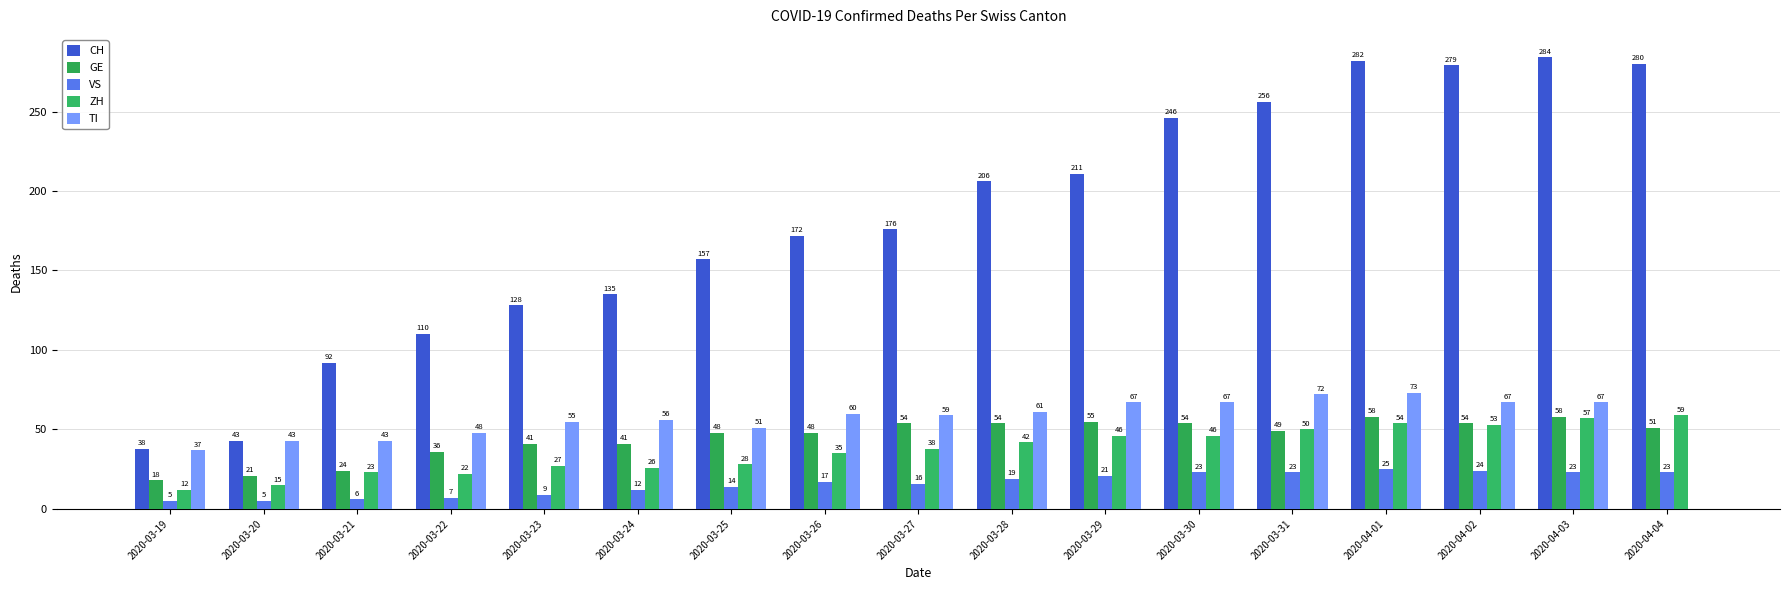

Which series has the largest total across all categories?

CH